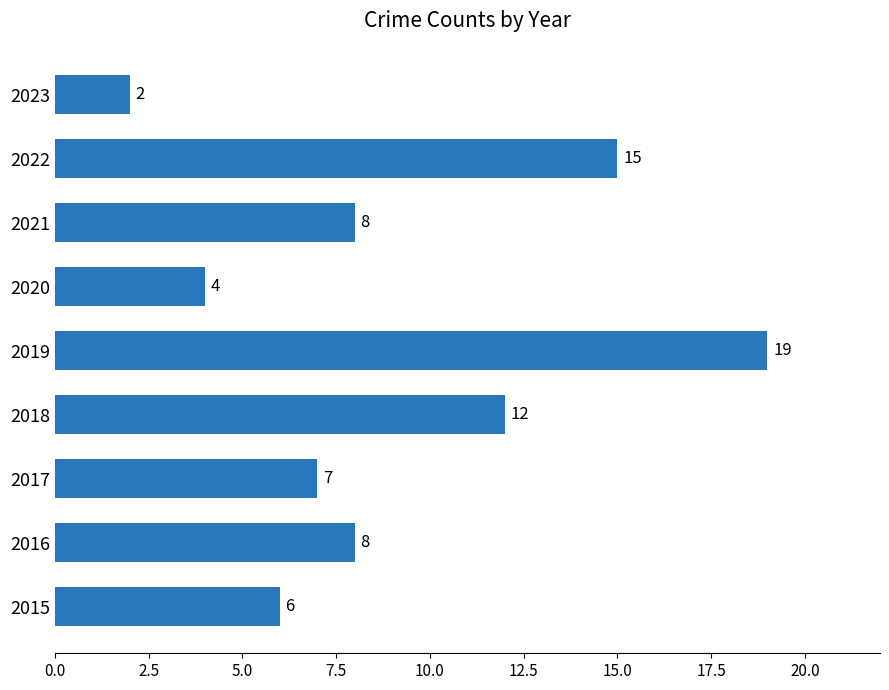

What is the difference between the second highest and second lowest values?

11